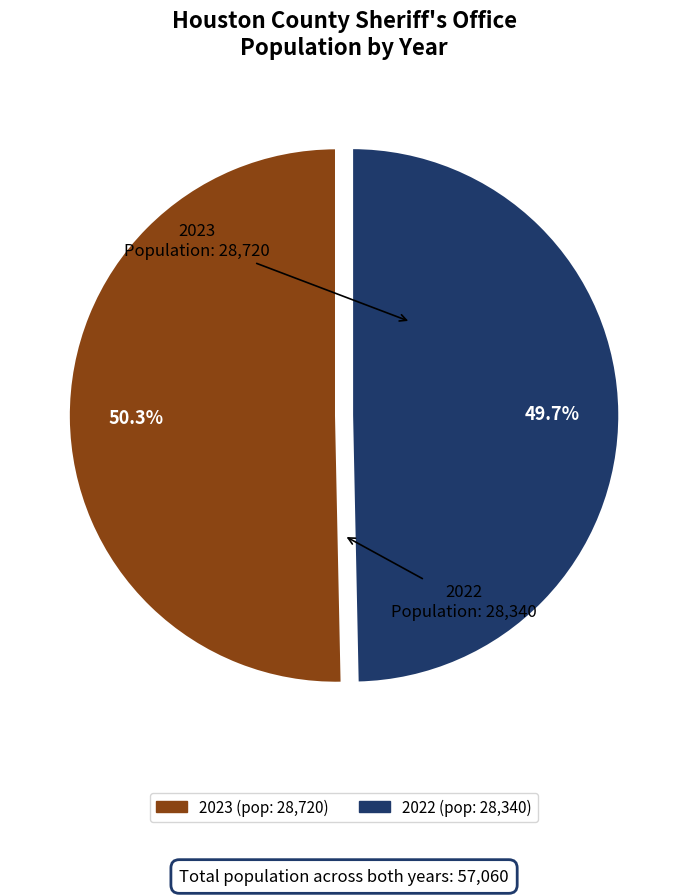

To the nearest percent, what percentage of the pie is 2022?

50%